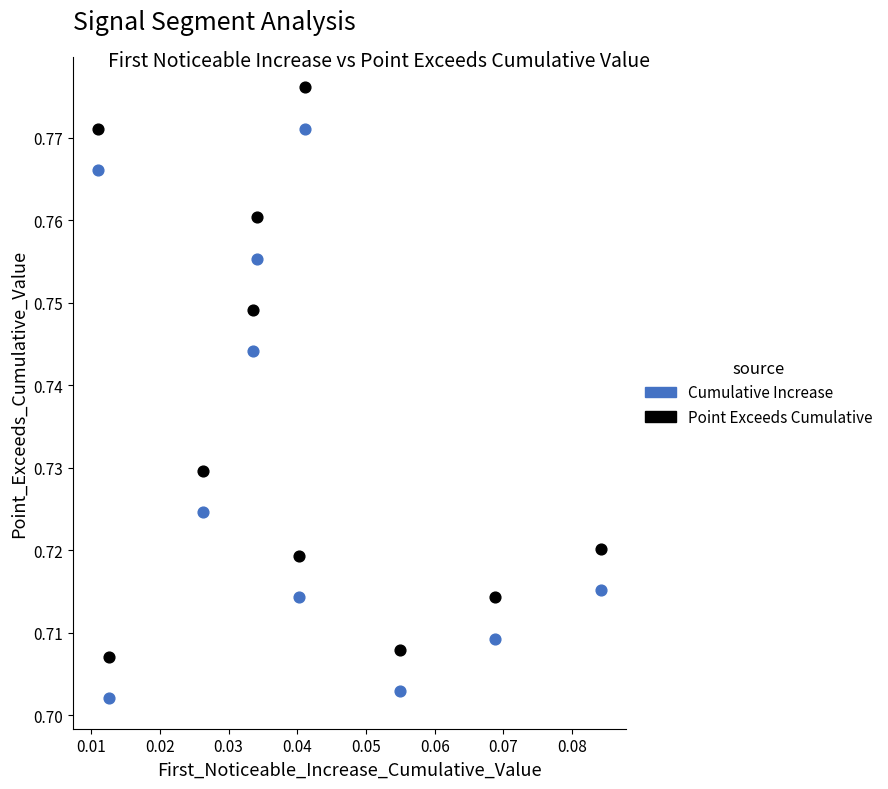

Which series reaches the minimum Y coordinate?

Cumulative Increase